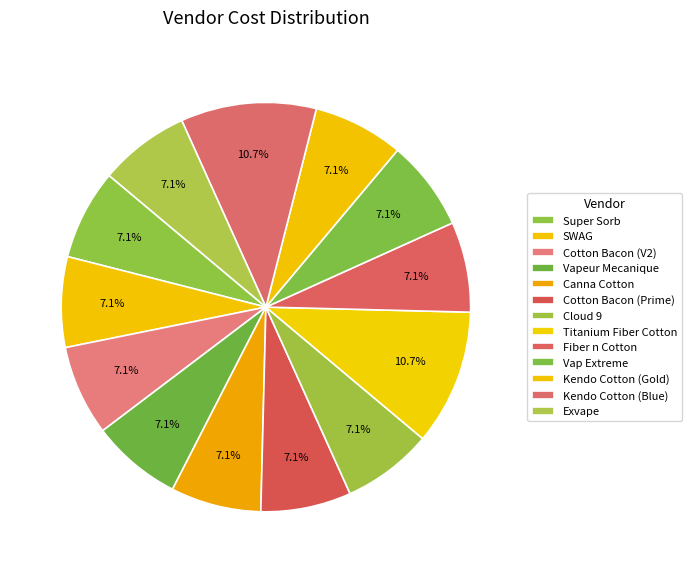

Is it true that Vapeur Mecanique is 7% of the pie?

True